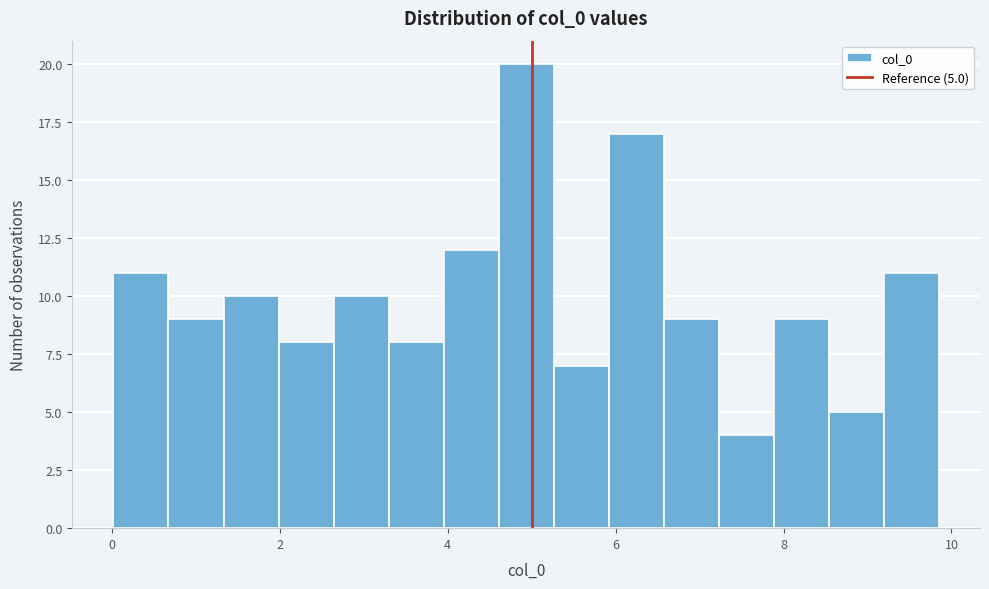

Around what value on the x-axis is the tallest bar? Give the approximate position of its centre, as read against the axis.

5.0